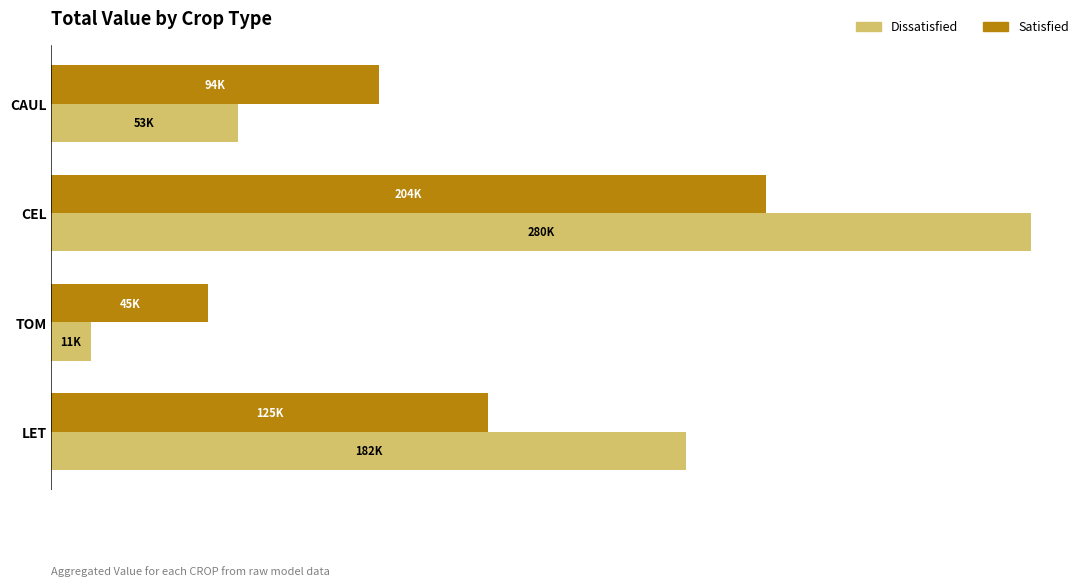

What are all the series names shown in the legend?

Dissatisfied, Satisfied